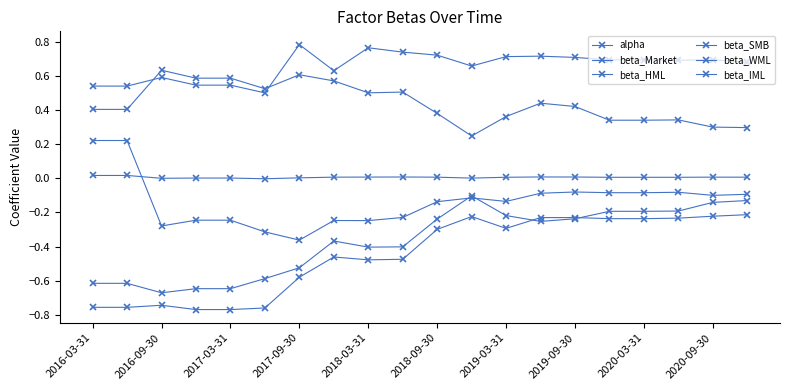

Where is the first local maximum for beta_Market?

2016-09-30